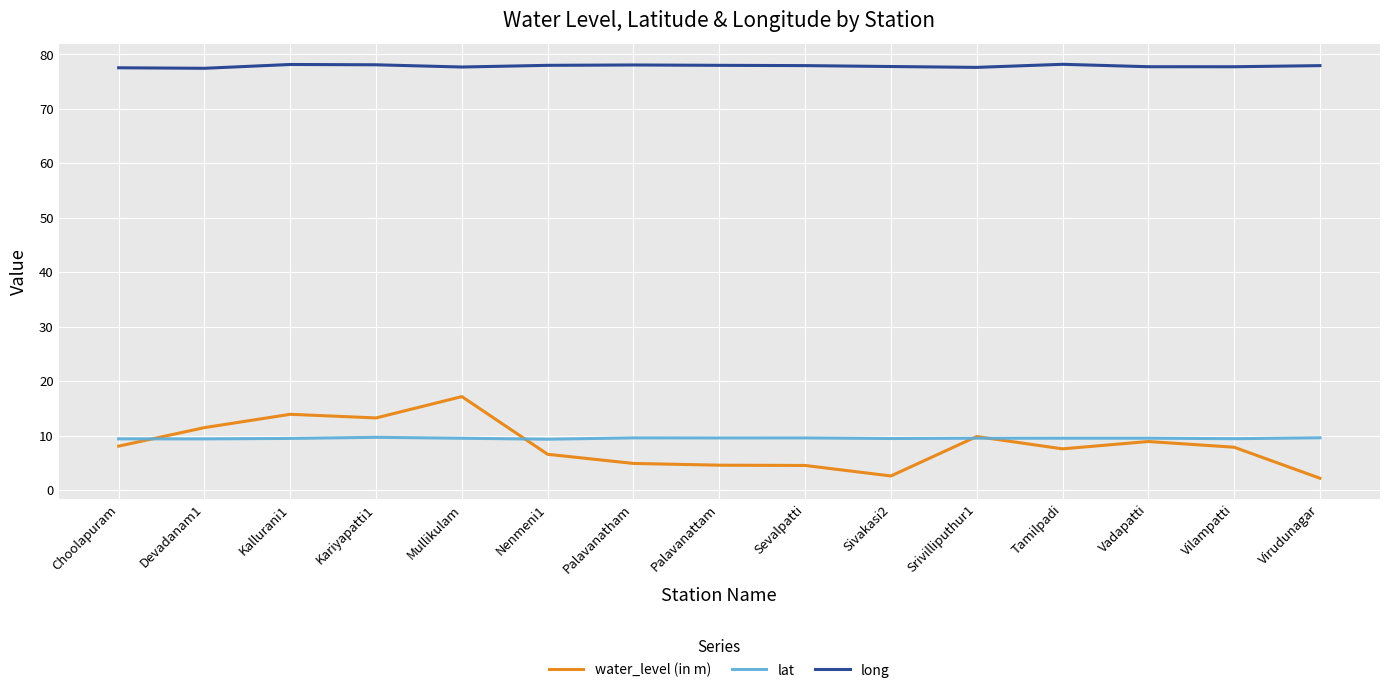

At which label does water_level (in m) reach its peak?

Mullikulam